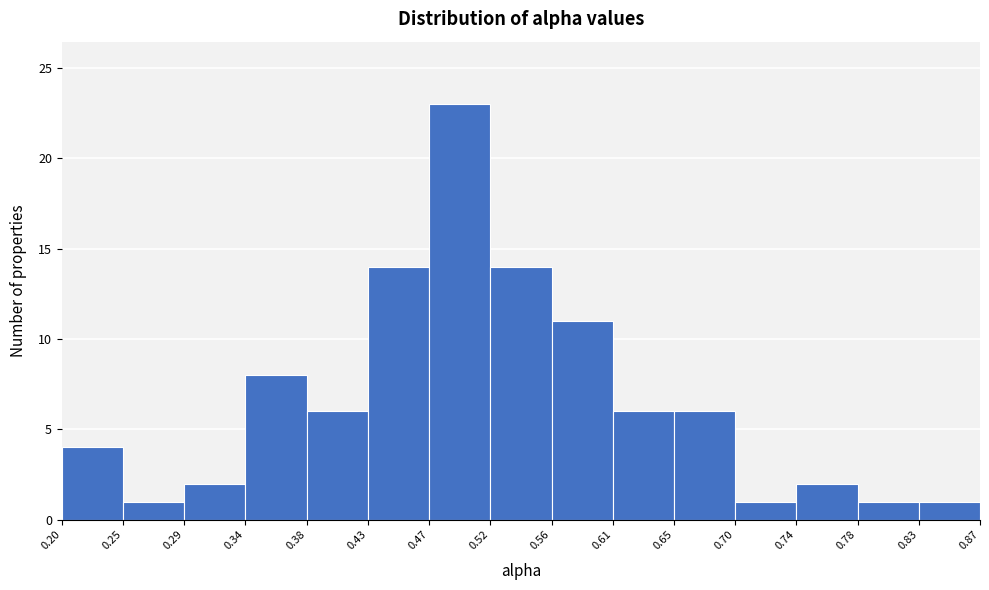

Reading left to right, list every bar in this chart as the range it spans on the x-axis followed by its height. The values are not printed on the chart, so give them approximately, as read against the axis.

0.20 to 0.25: 4
0.25 to 0.29: 1
0.29 to 0.34: 2
0.34 to 0.38: 8
0.38 to 0.43: 6
0.43 to 0.47: 14
0.47 to 0.52: 23
0.52 to 0.56: 14
0.56 to 0.61: 11
0.61 to 0.65: 6
0.65 to 0.70: 6
0.70 to 0.74: 1
0.74 to 0.78: 2
0.78 to 0.83: 1
0.83 to 0.87: 1